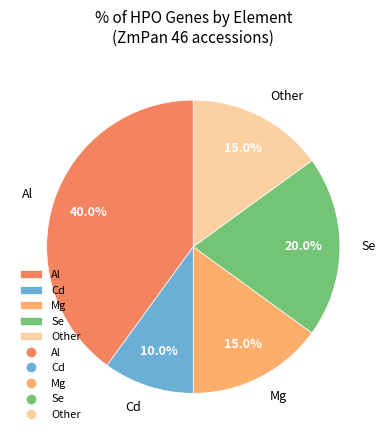

Is it true that Other is 2% of the pie?

False